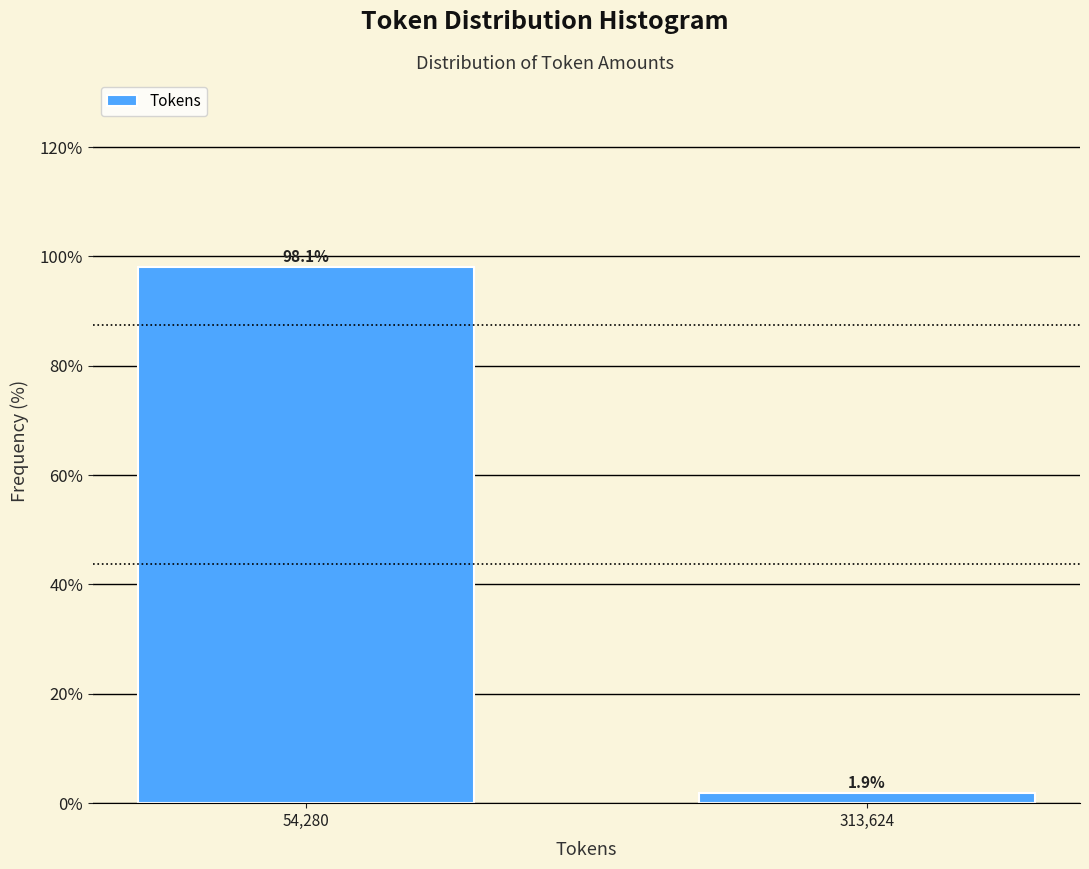

Reading left to right, extract all data points from this chart.

98.1	1.9